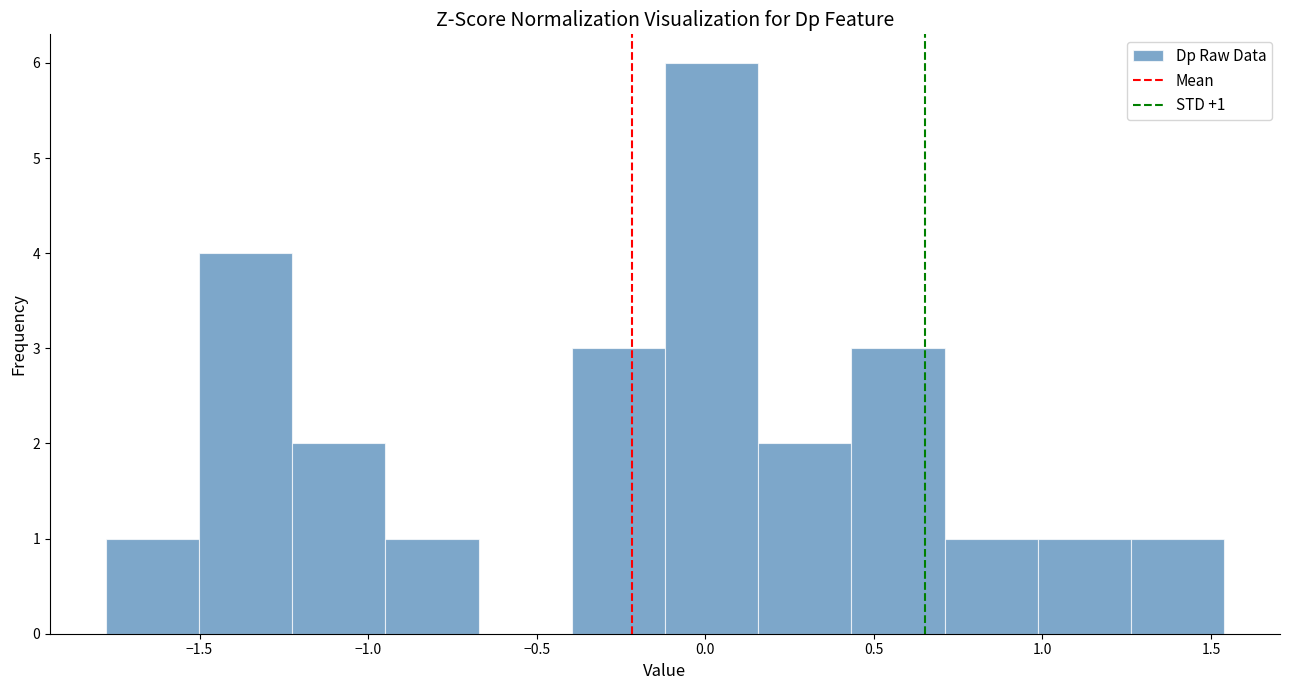

Which range on the x-axis has the tallest bar?

-0.10 to 0.15